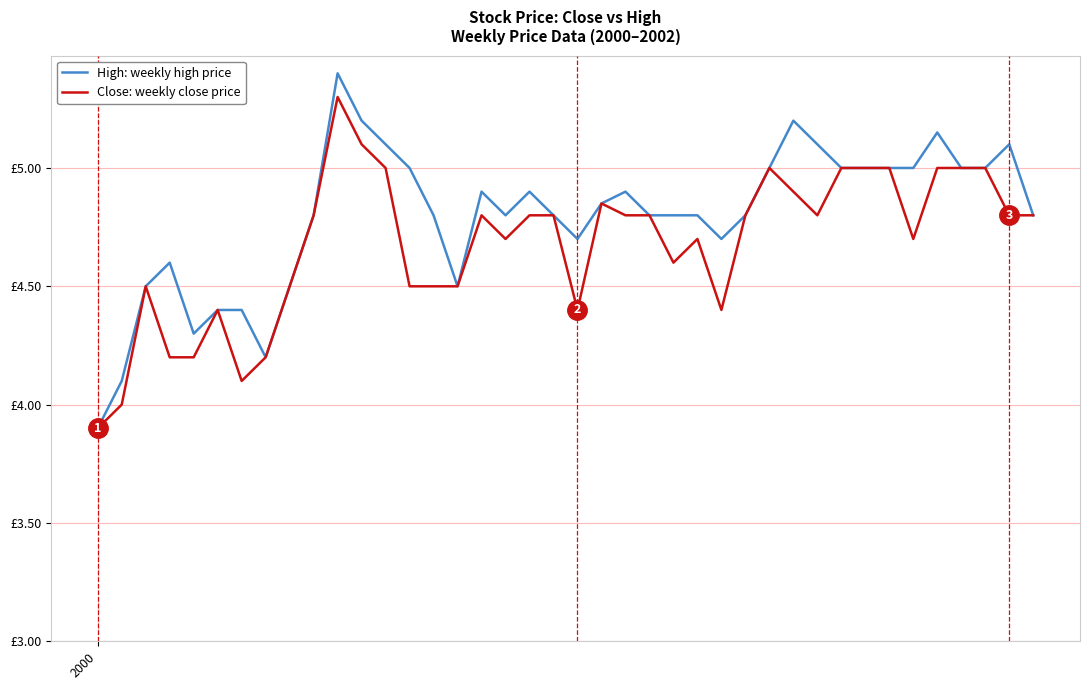

Is this an area chart (filled region under the line)?

No